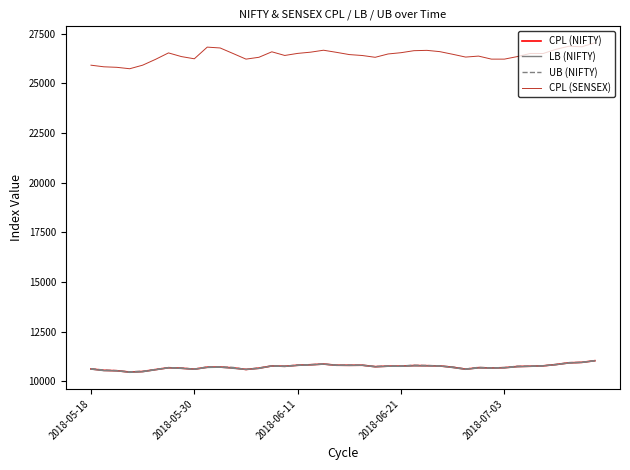

True or false: UB (NIFTY) has more than 2 points higher than both neighbors.

True